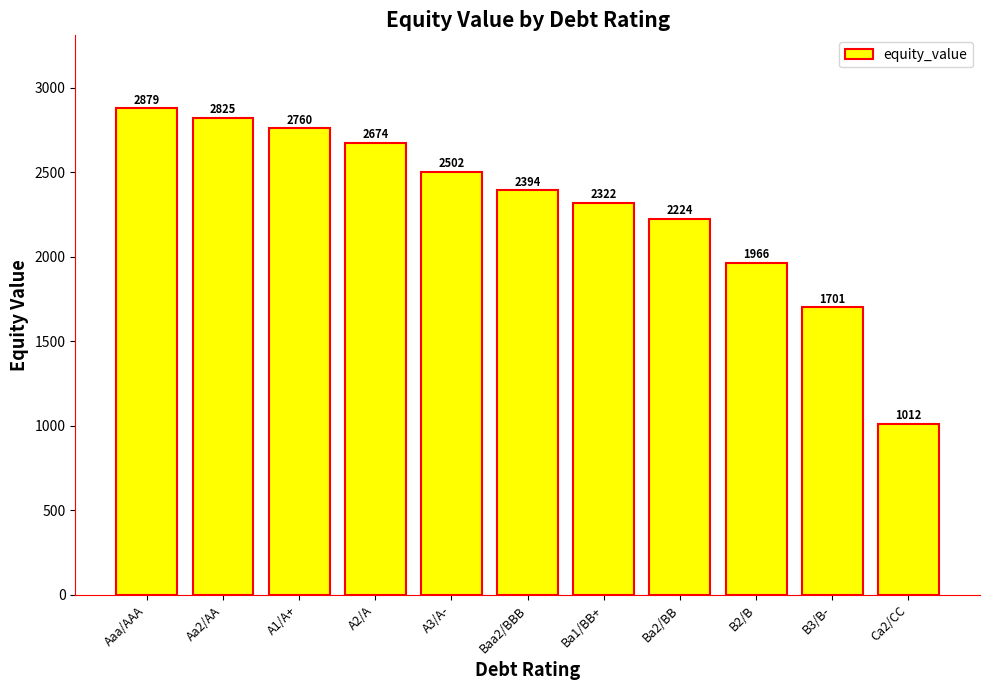

What is the label of the 6th bar from the right?

Baa2/BBB